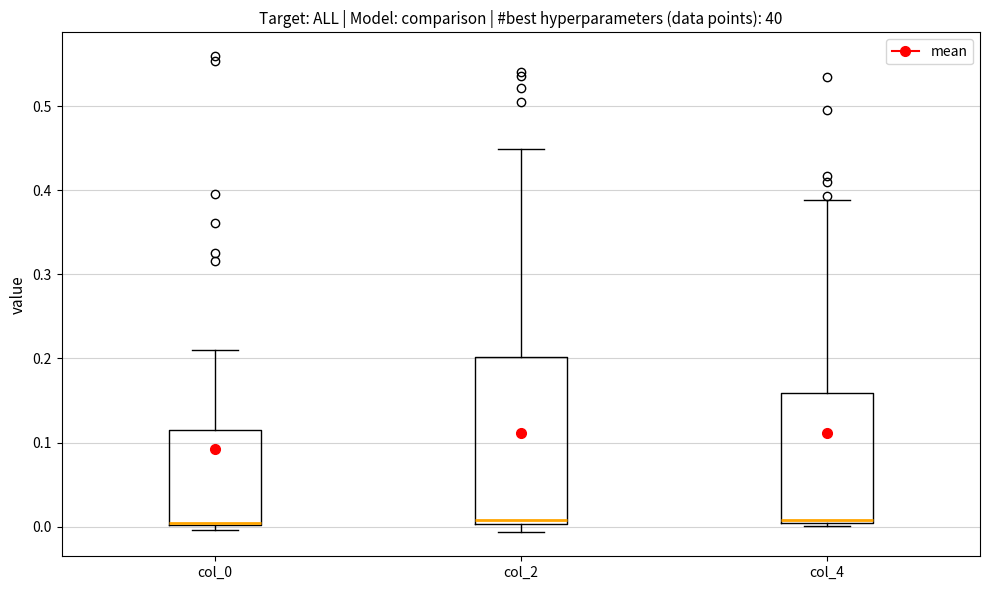

Where is the lower edge of the box for col_0 on the y-axis? The values are not printed on the chart, so give them approximately, as read against the axis.

0.00